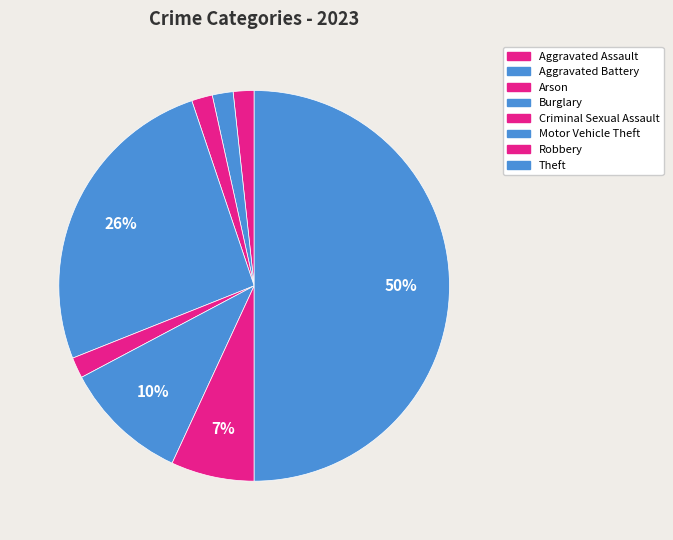

How many slices are in this pie chart?

8